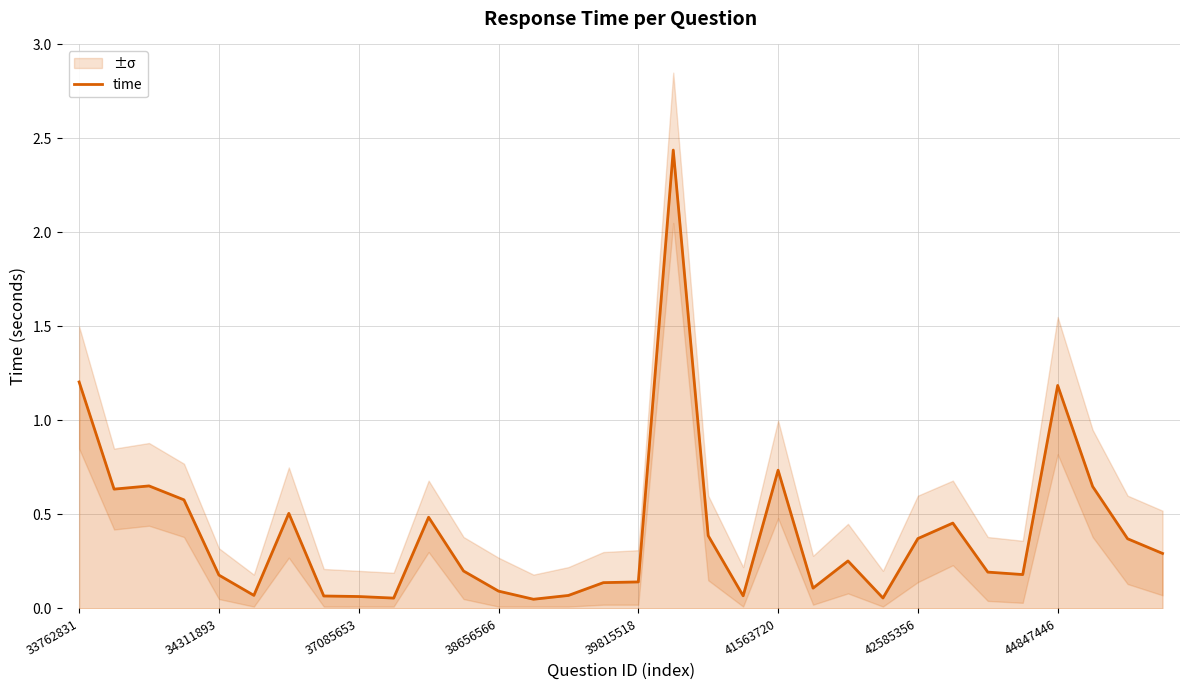

The time series shows 0.1 at 42585356. True or false?

False